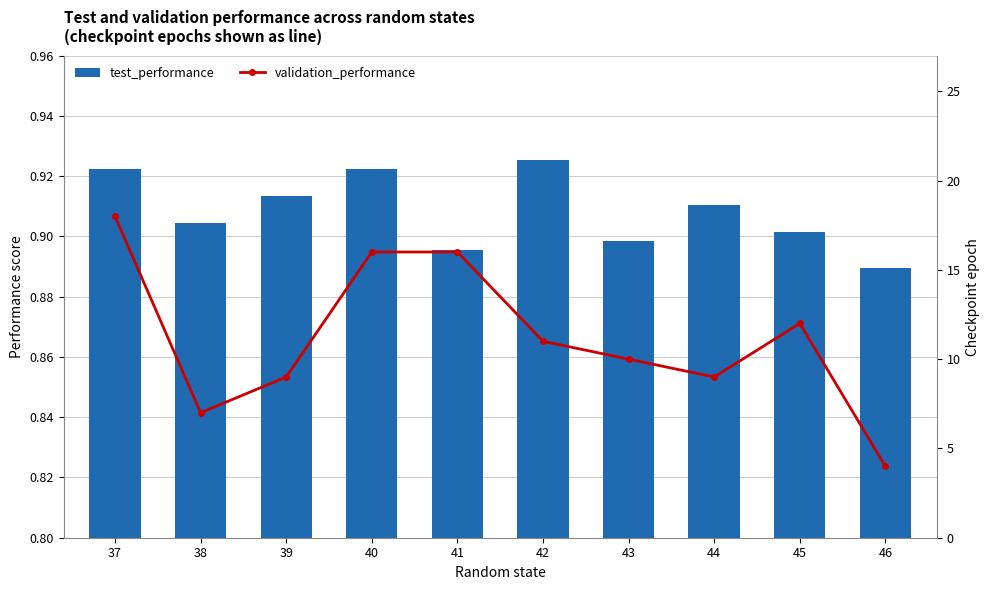

What is the smallest value displayed?

0.9